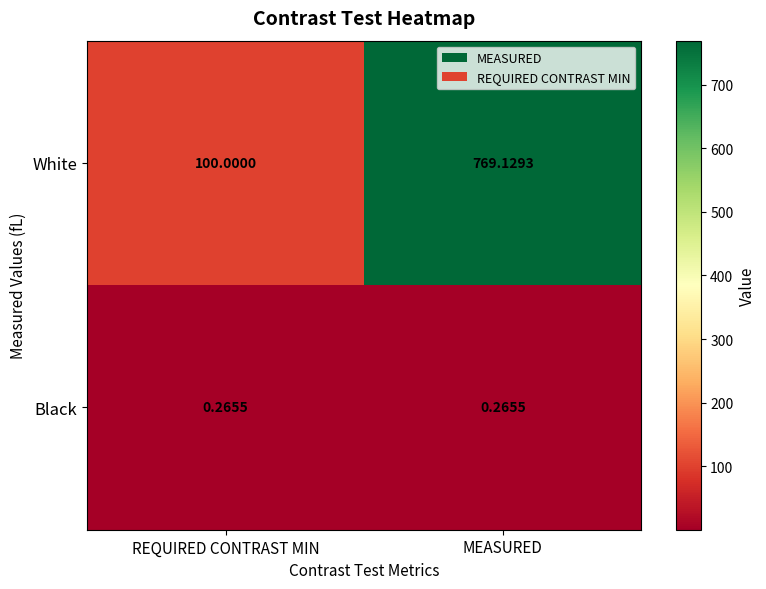

Which series has the widest spread of values?

White